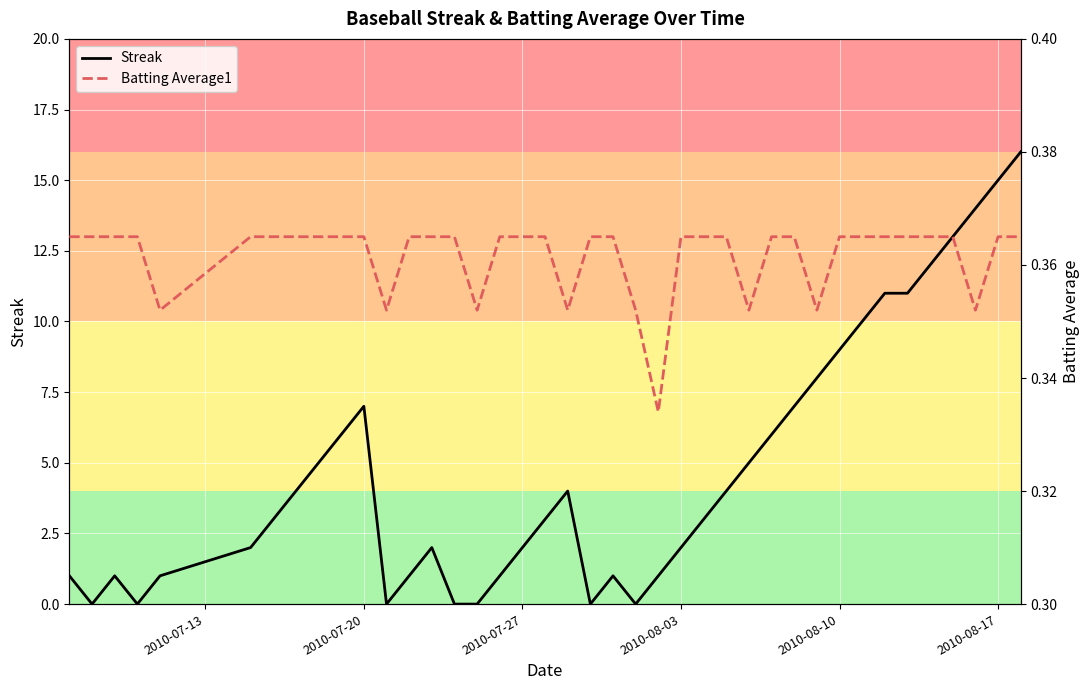

What is the maximum value for Streak?

16